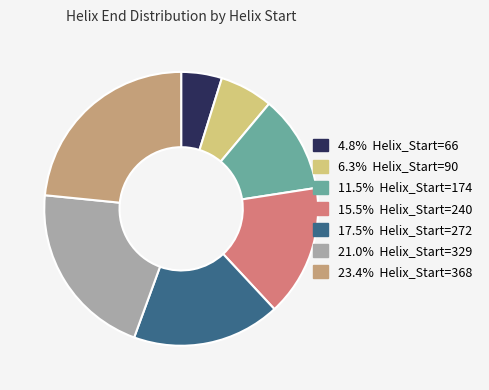

Is there any slice that represents more than half of the pie?

No